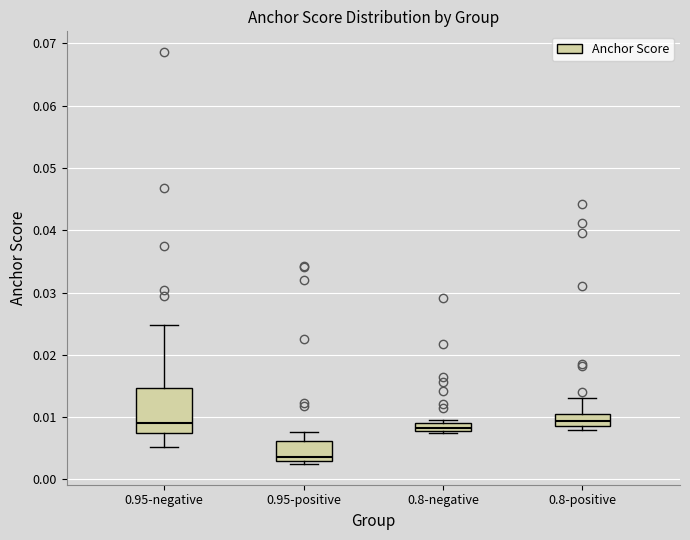

Which box has the lowest median line?

0.95-positive